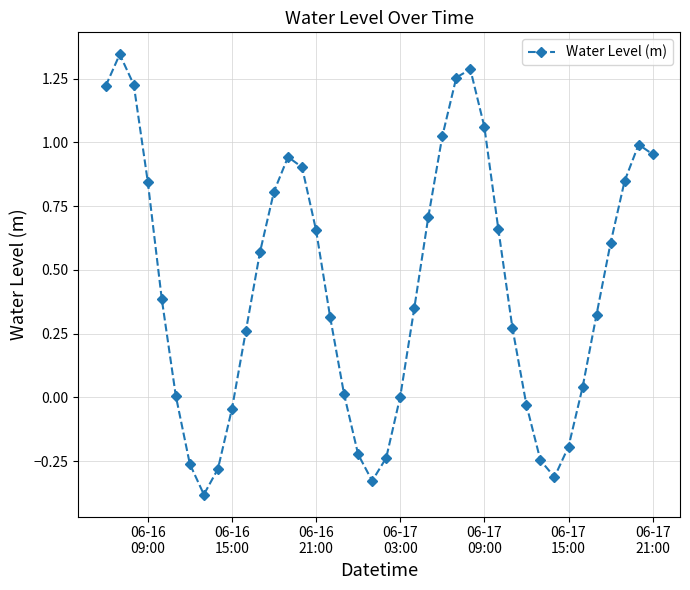

What is the difference between the second highest and minimum values?

1.7